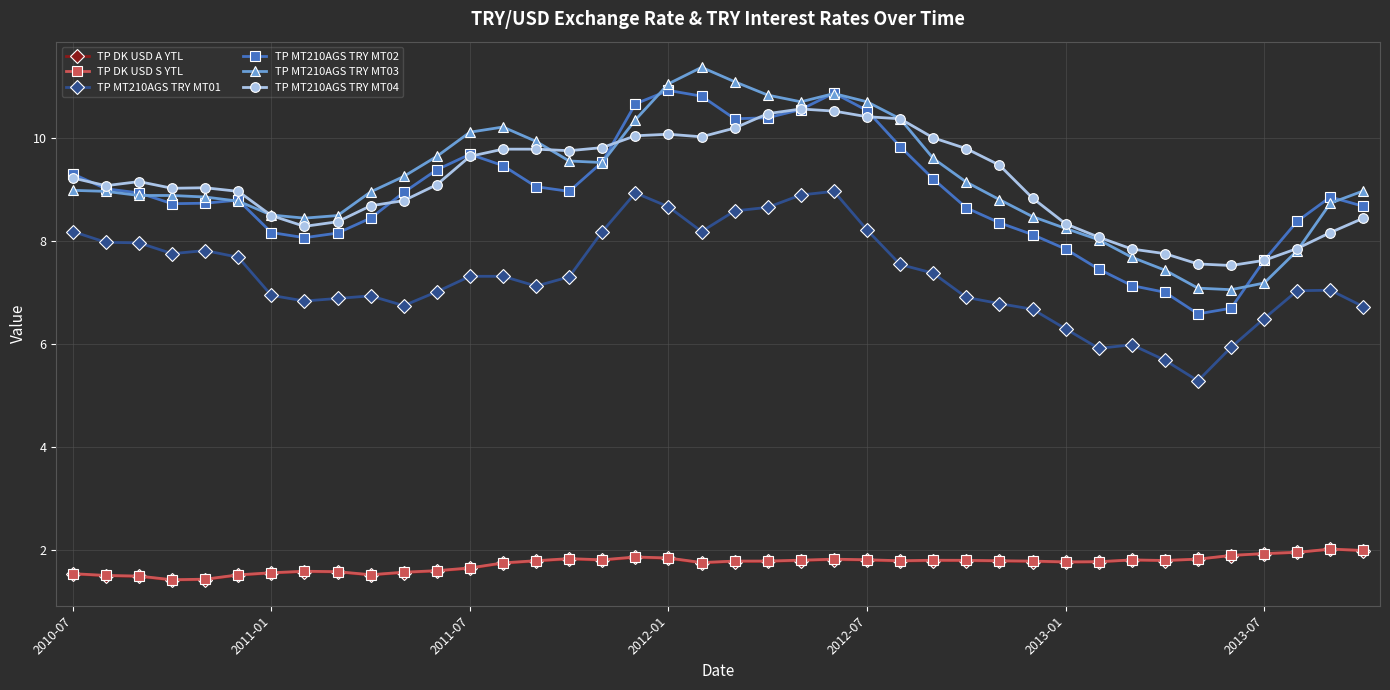

What is the minimum value shown in the chart?

1.4